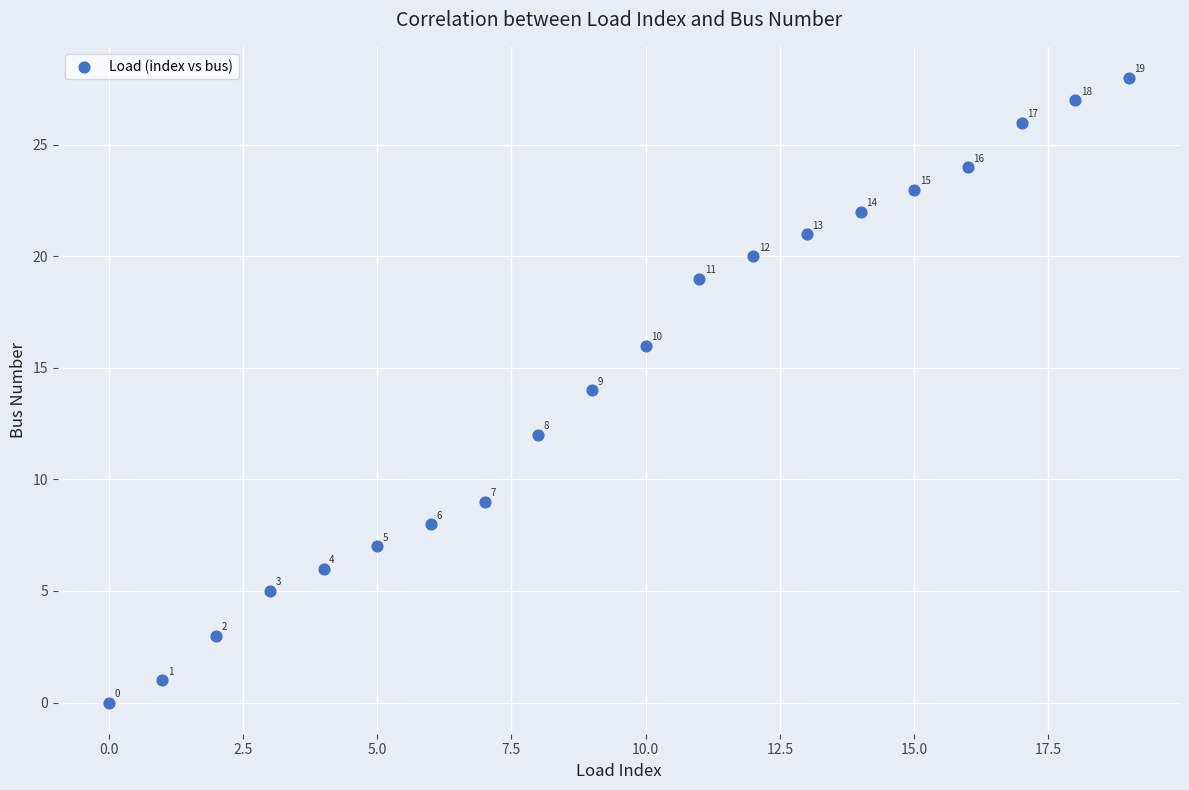

What Y value in the scatter plot is closest to 14?

14